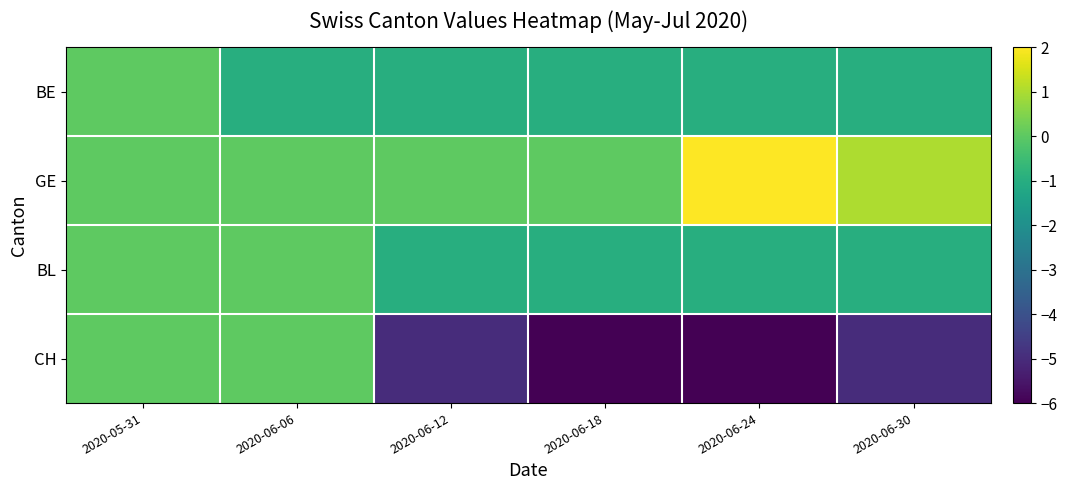

What is the difference between the highest and lowest values at 2020-06-12?

5